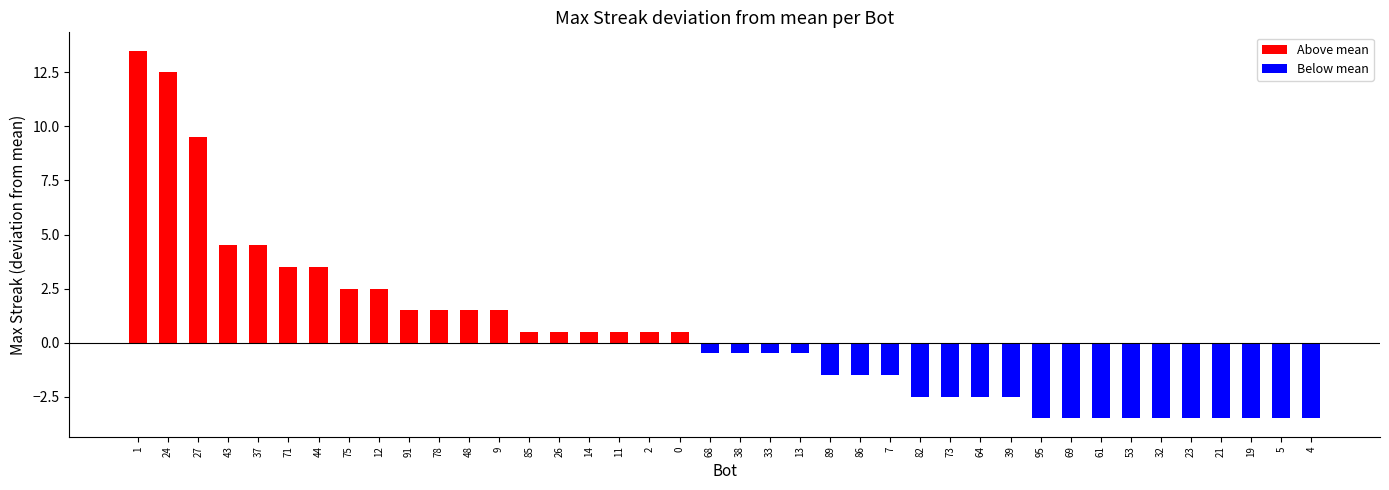

True or false: the data shows 0.7 at 78.

False